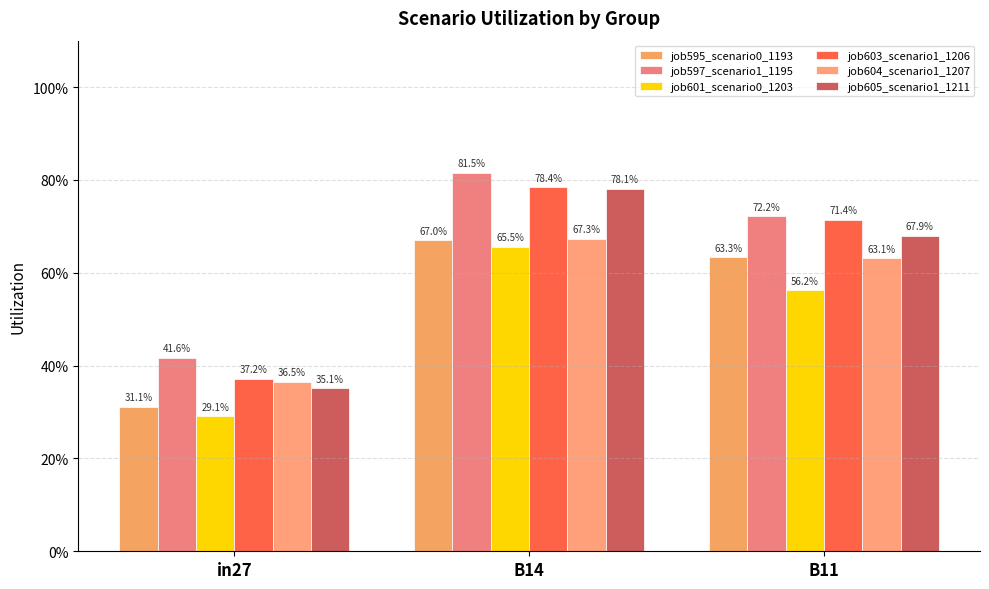

At which category is the sum across all series the highest?

B14